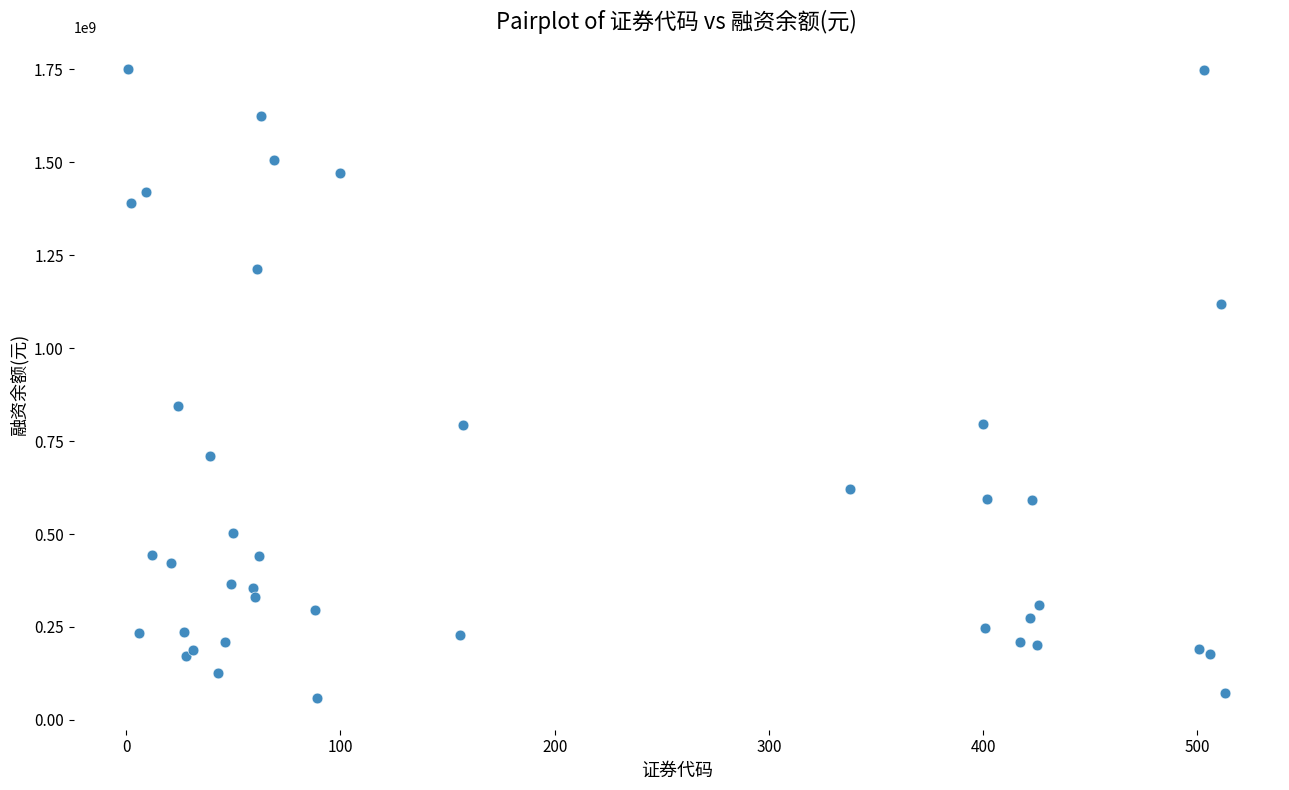

What Y value in the scatter plot is closest to 904682338?

844159870